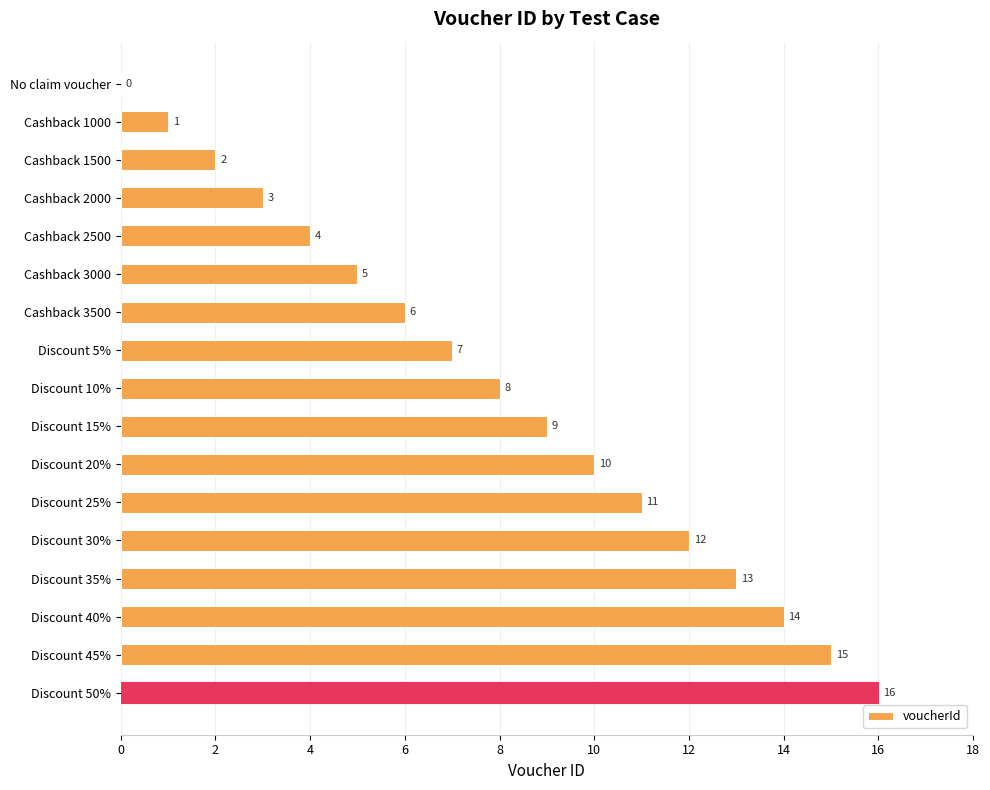

What is the approximate value at Cashback 3000, to the nearest 5?

5